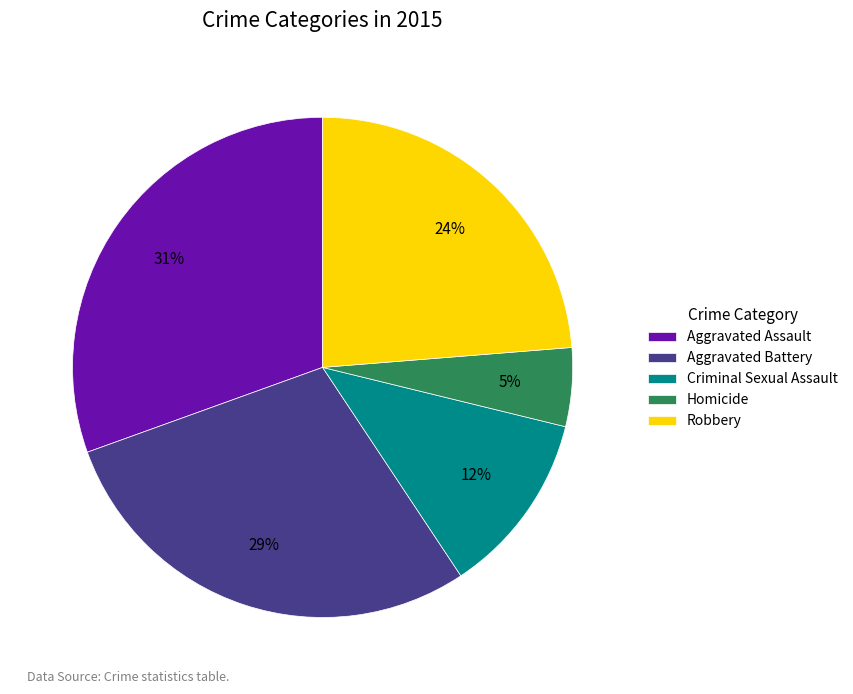

Is there any slice that represents more than half of the pie?

No